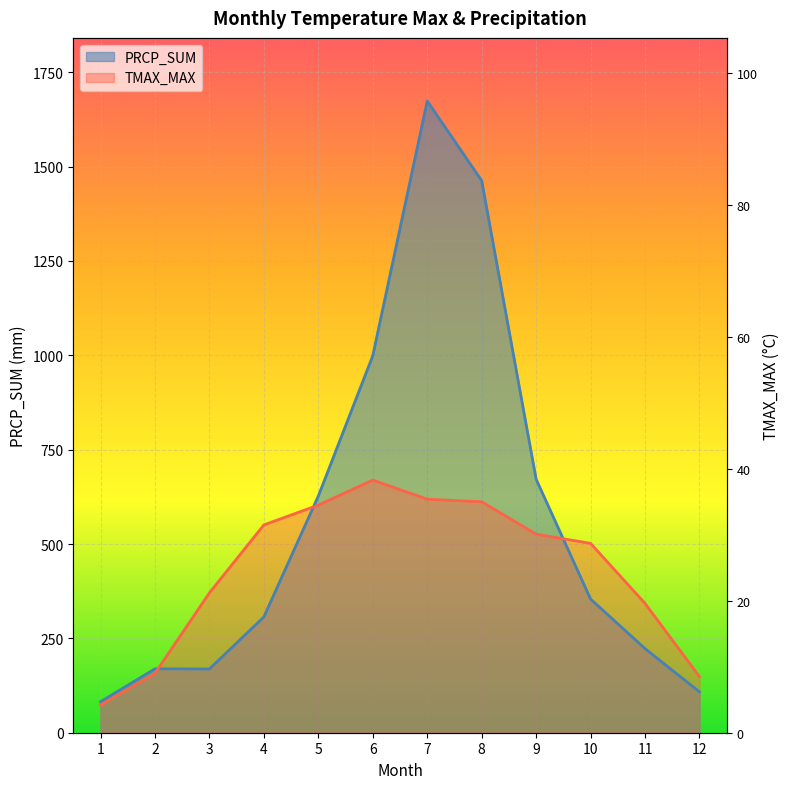

How many interior local peaks does the PRCP_SUM series have?

2